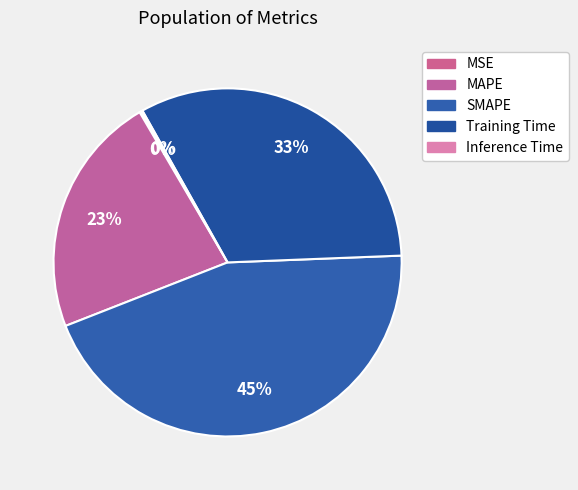

Which slice is the largest?

SMAPE